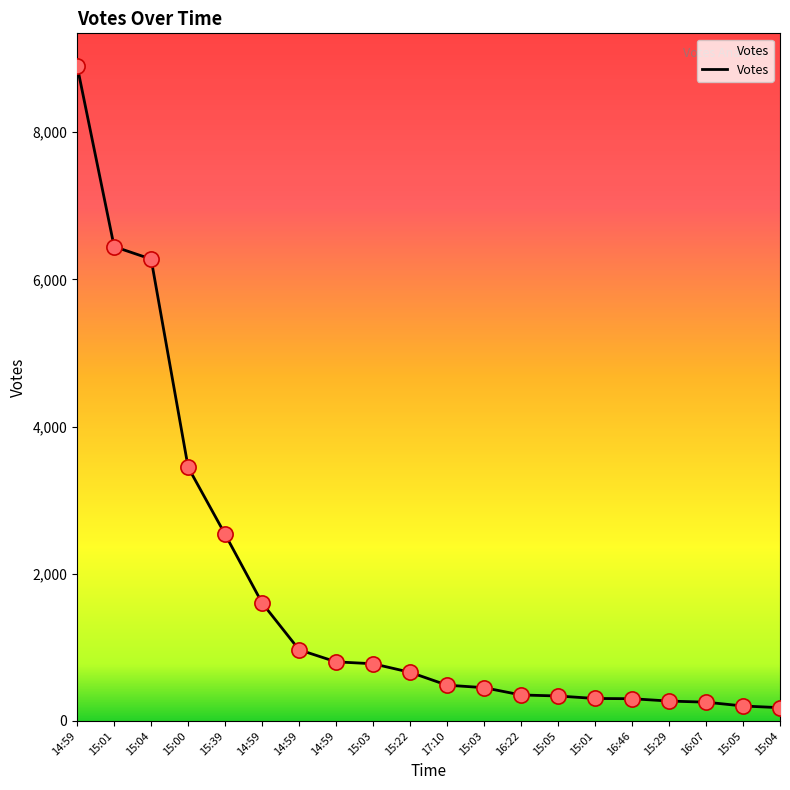

What is the change in value from 15:22 to 15:04?

-481